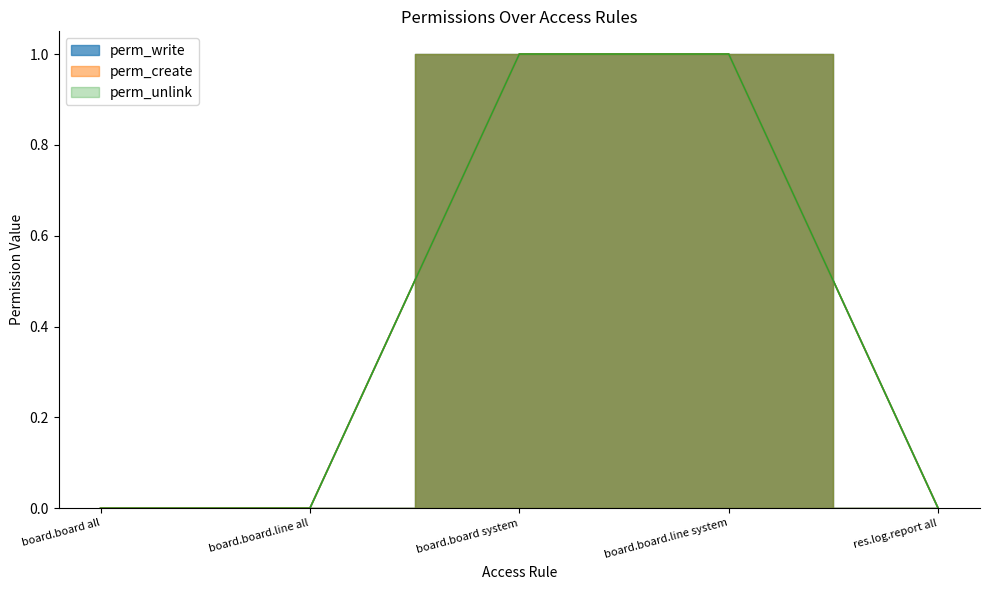

Between res.log.report all and board.board.line system, which is larger?

board.board.line system